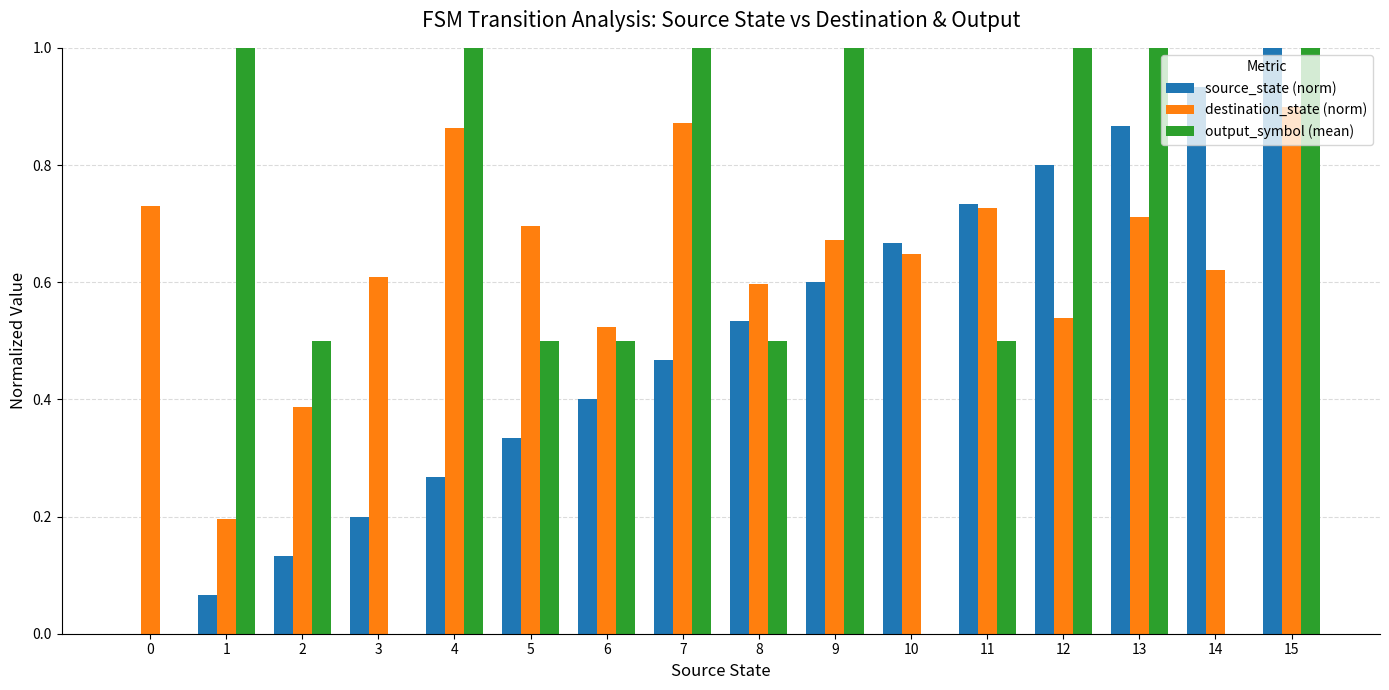

The value of output_symbol (mean) at 8 is 0.2. True or false?

False